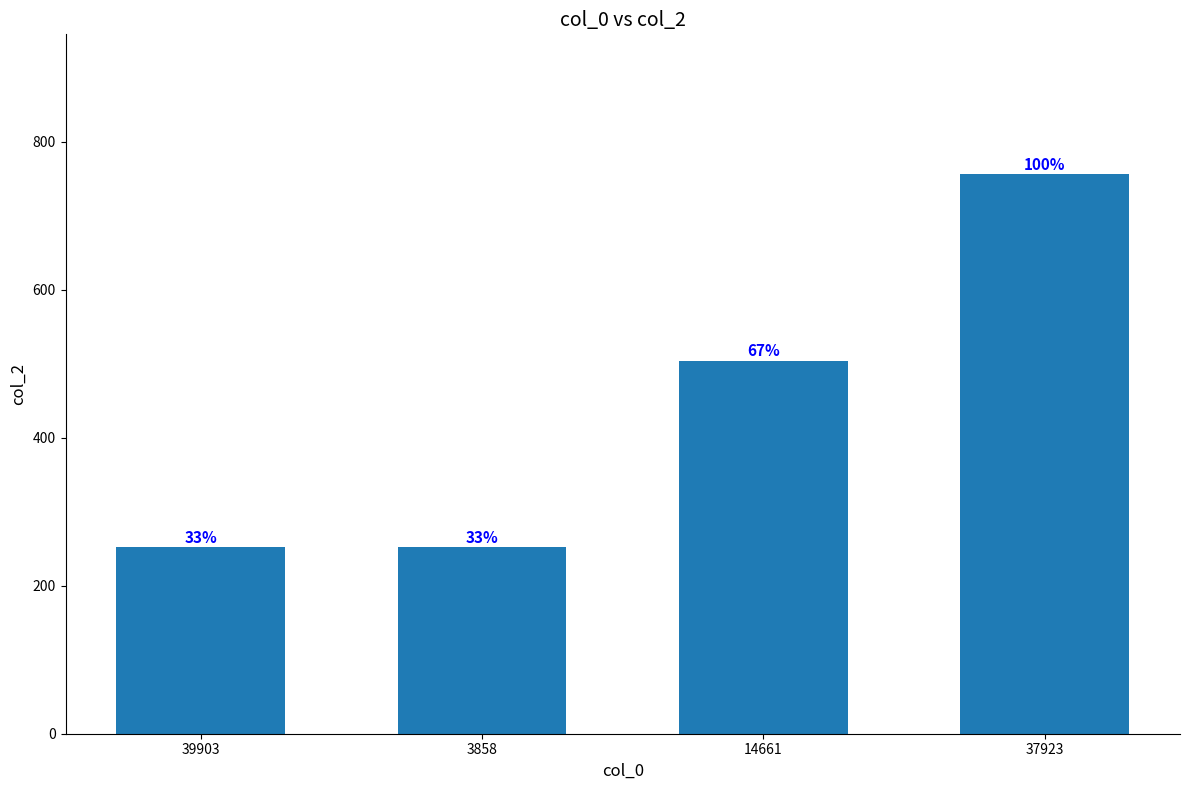

What is the change in value from 3858 to 14661?

+252